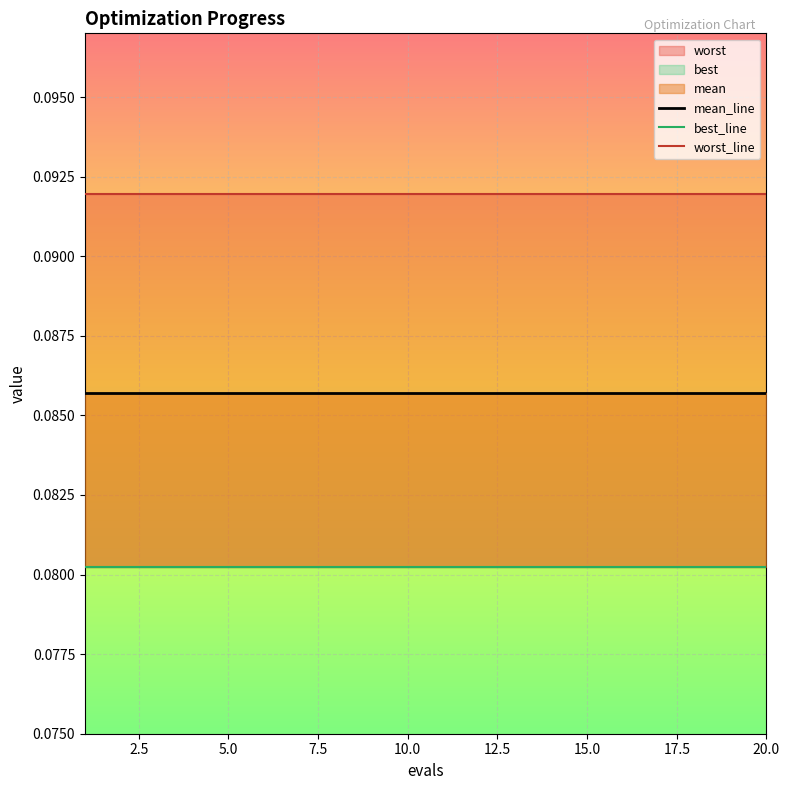

Which series has the widest spread of values?

mean_line